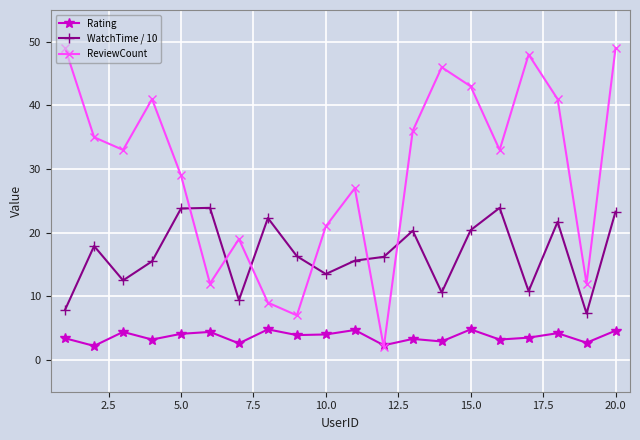

True or false: WatchTime / 10 and Rating intersect in this chart.

False